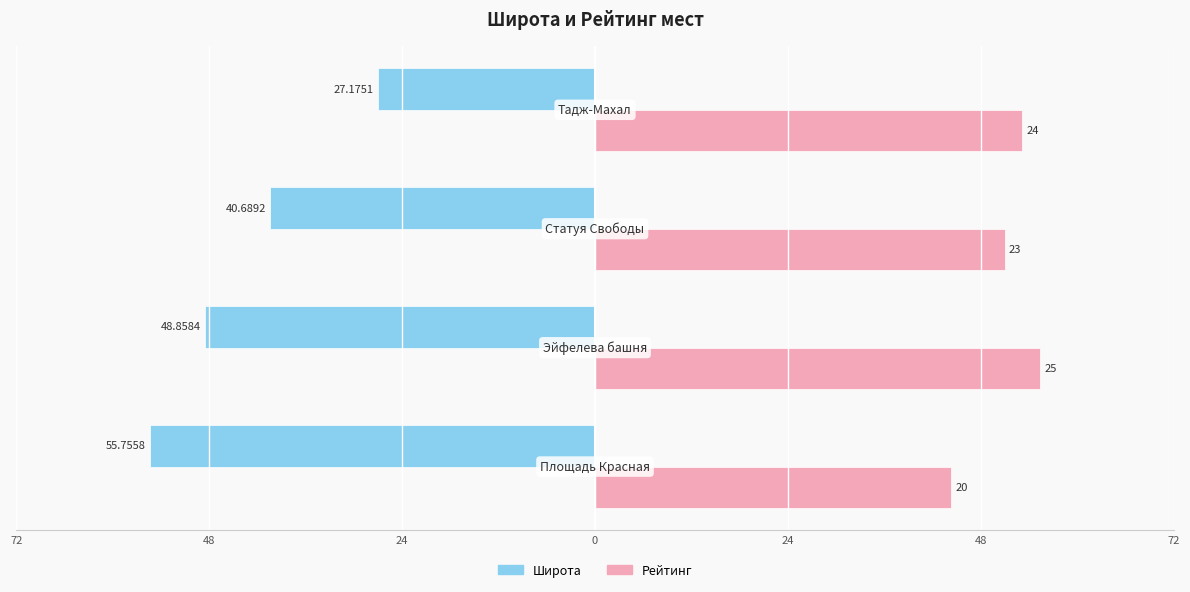

What are all the series names shown in the legend?

Широта, Рейтинг